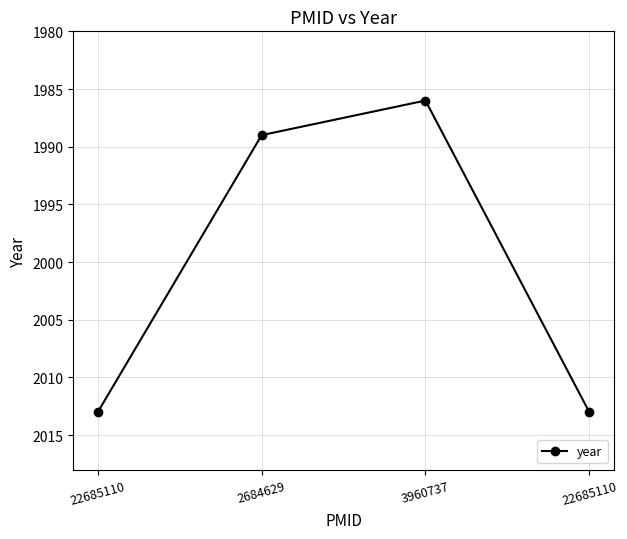

At which label is the value closest to 1999?

2684629